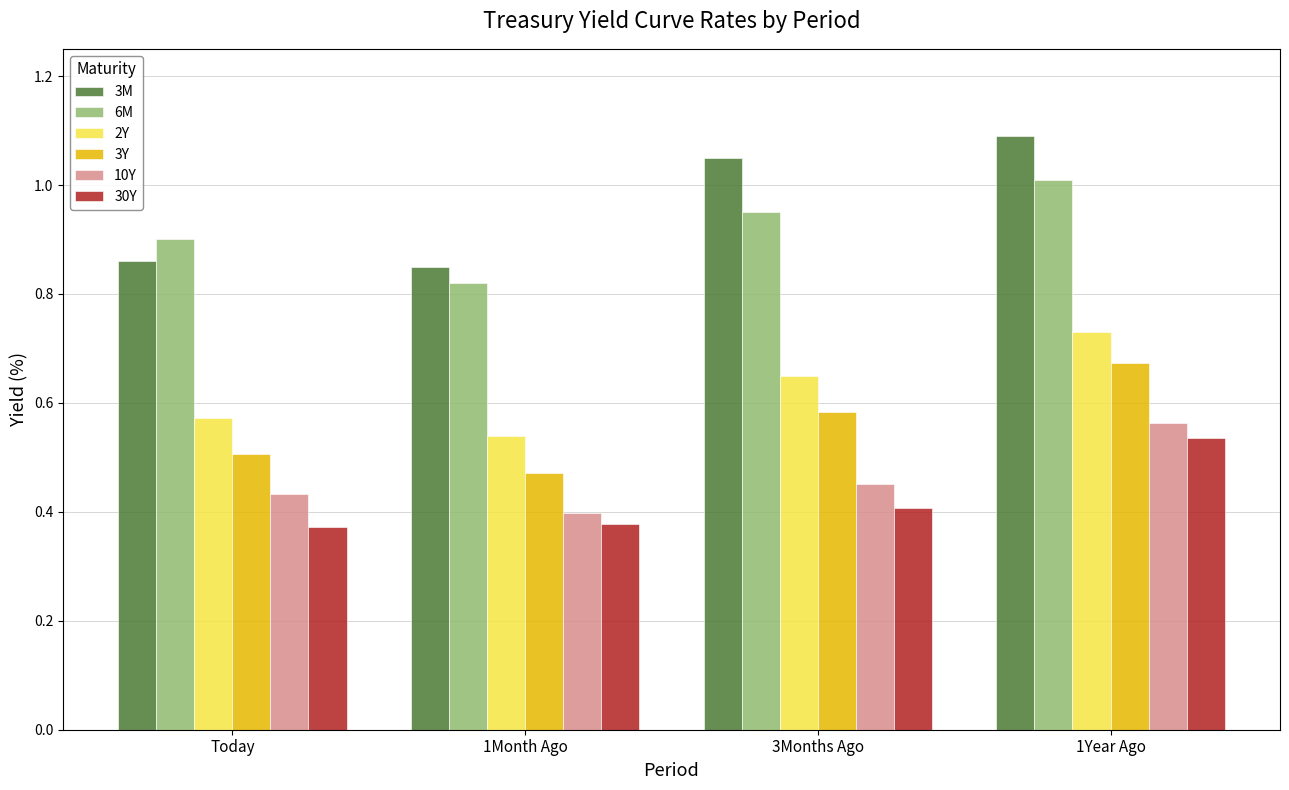

Is it true that 30Y equals 0.4 at Today?

True